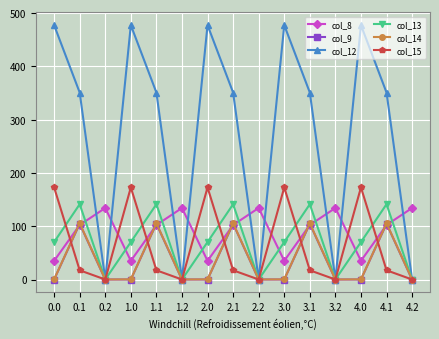

The col_13 series shows -84.9 at 4.2. True or false?

False